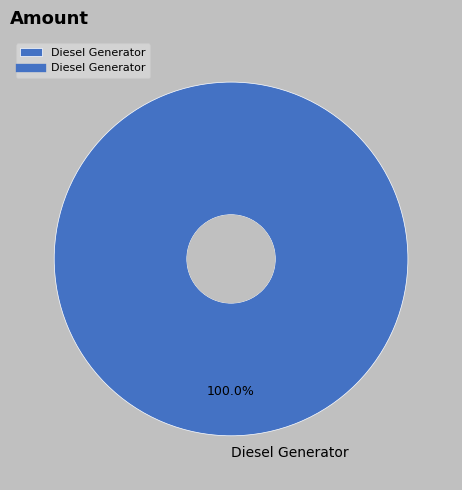

Does Diesel Generator account for over 50% of the chart?

Yes